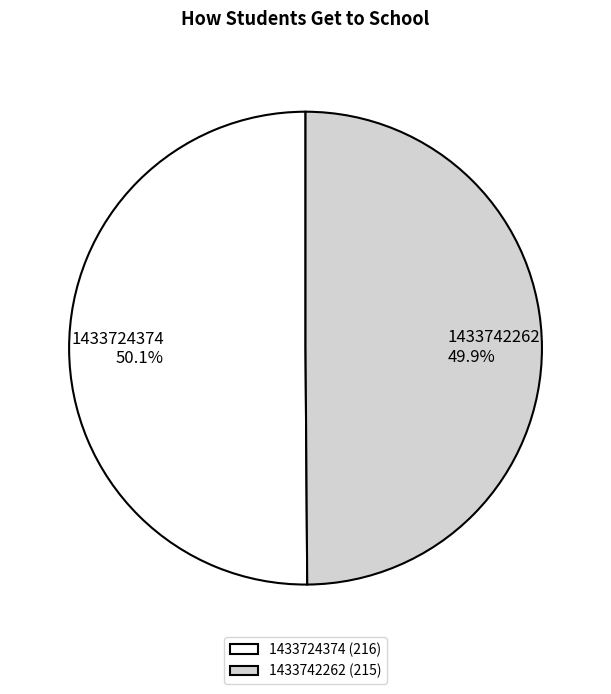

Is the sum of 1433742262 and 1433724374 greater than half?

Yes